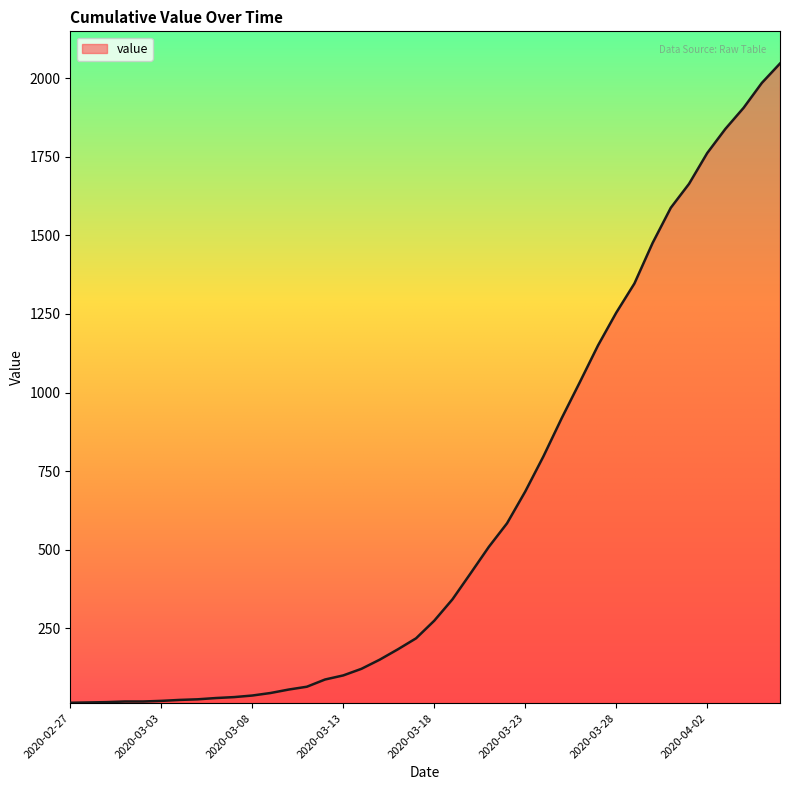

What is the difference between the maximum and minimum values?

2034